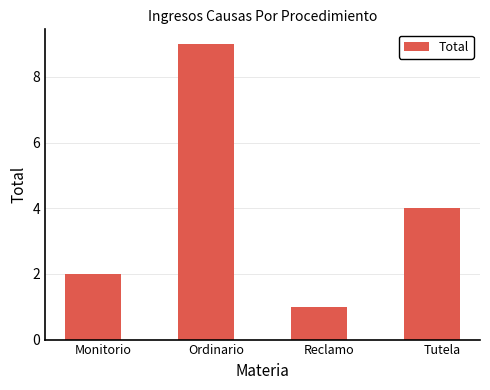

What is the label of the 4th bar from the left?

Tutela